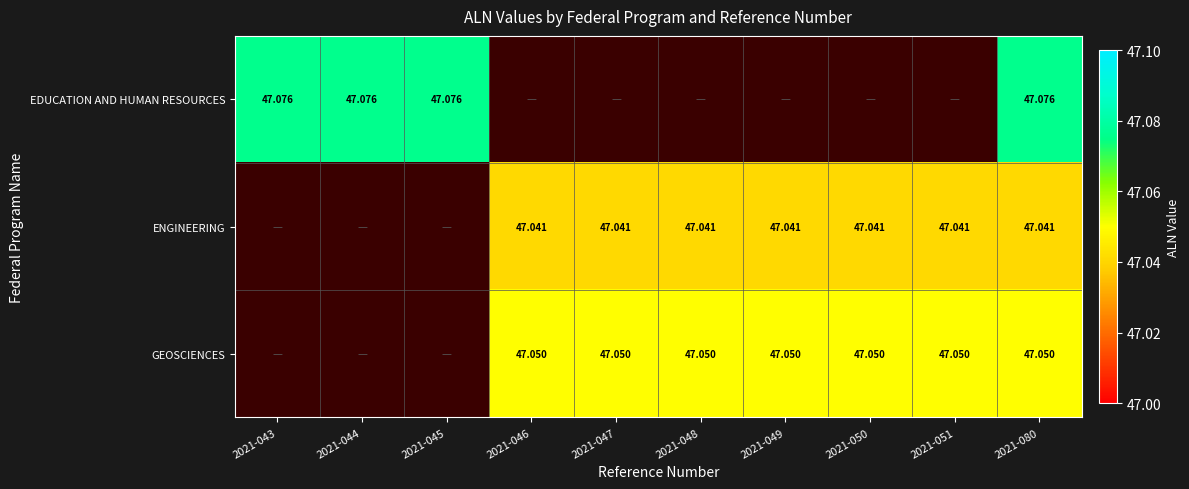

Is the value of ENGINEERING at 2021-048 greater than the value of GEOSCIENCES at 2021-051?

No